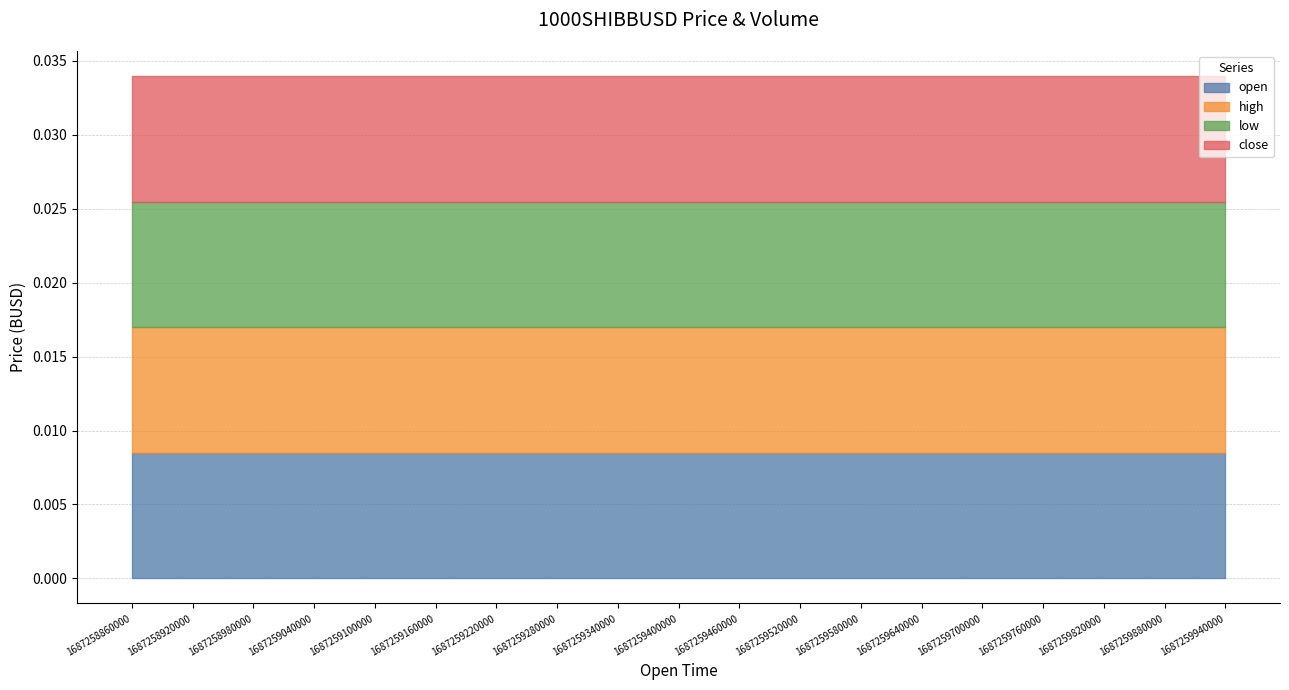

Does the chart have visible grid lines?

Yes